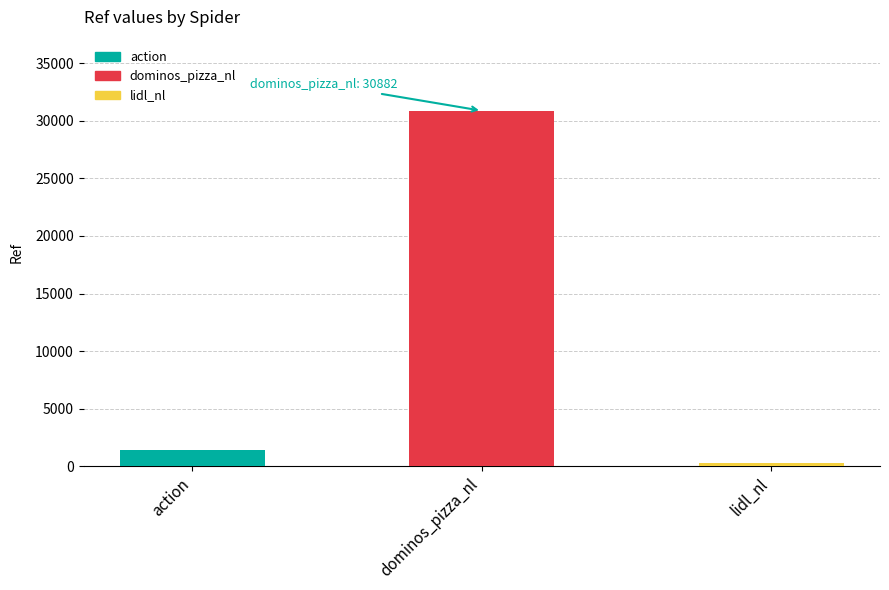

At which label is the value closest to 15569?

action